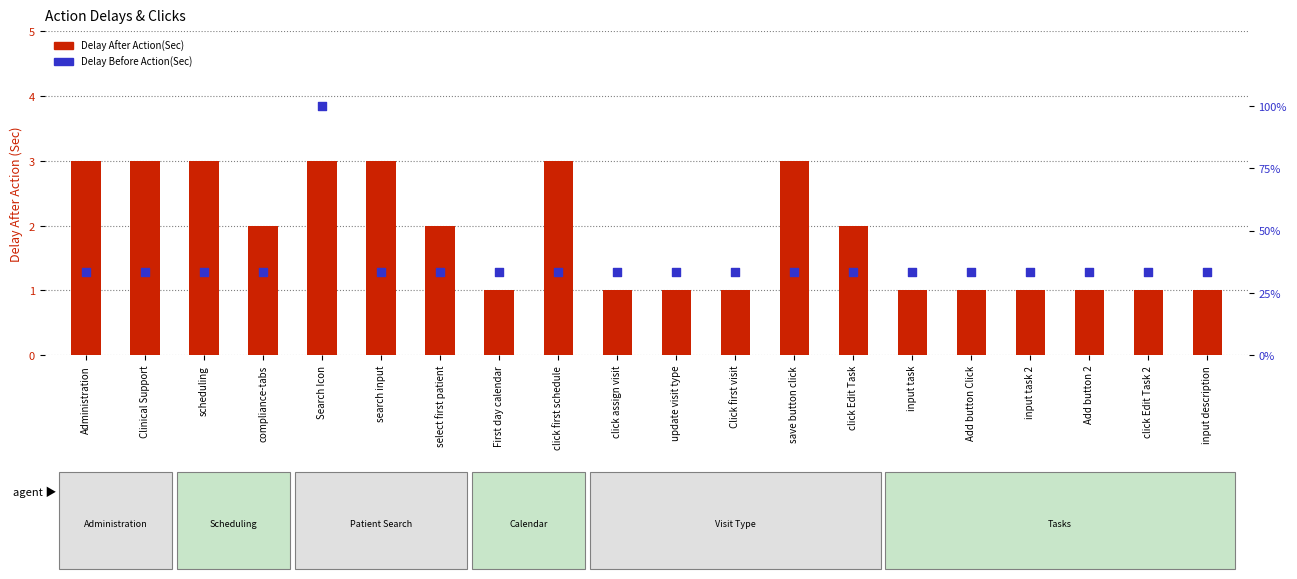

Is the value of Delay Before Action(Sec) at input task 2 greater than the value of Delay After Action(Sec) at input description?

Yes